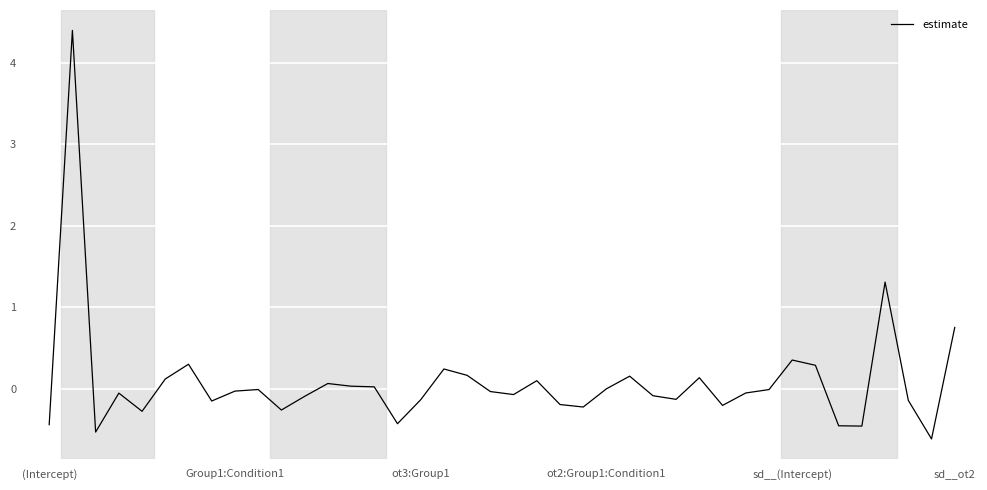

What is the sum of all values?

3.4